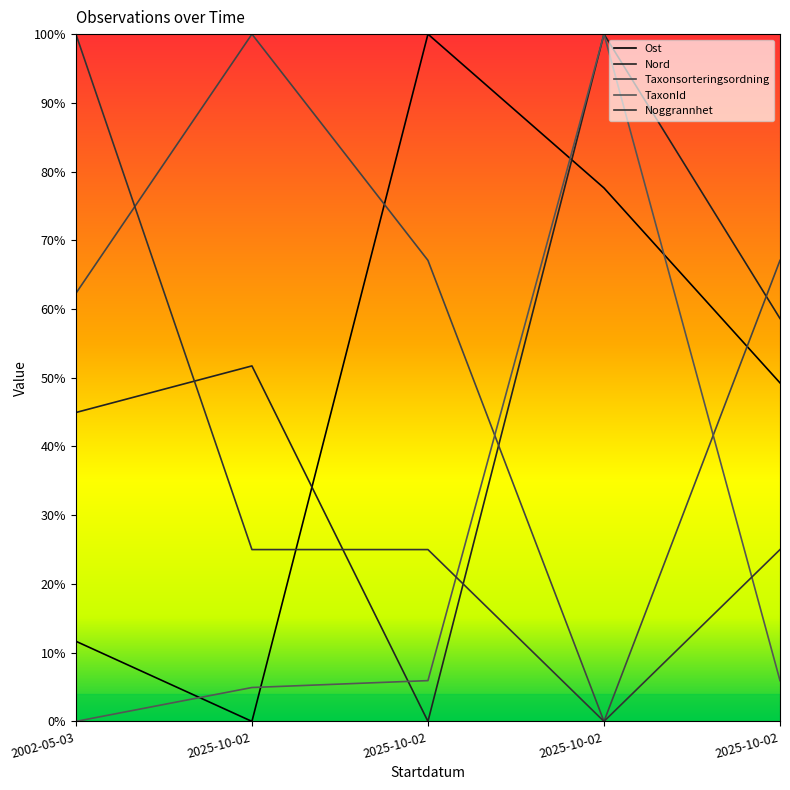

Which has a higher value, 2025-10-02 or 2025-10-02?

2025-10-02